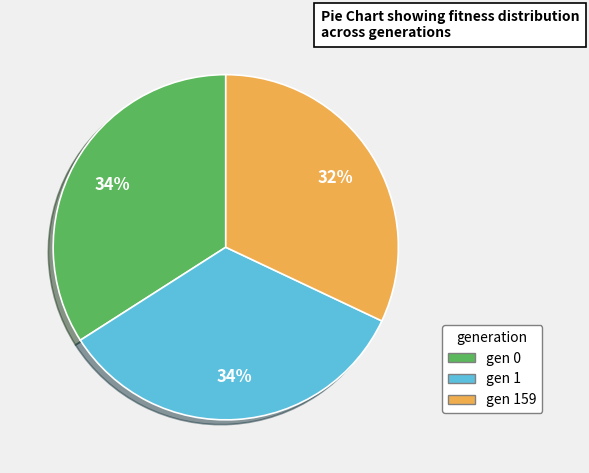

Does any single category account for the majority?

No